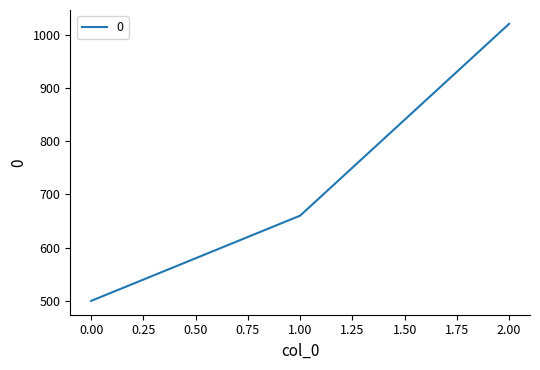

How many values are below 660?

1